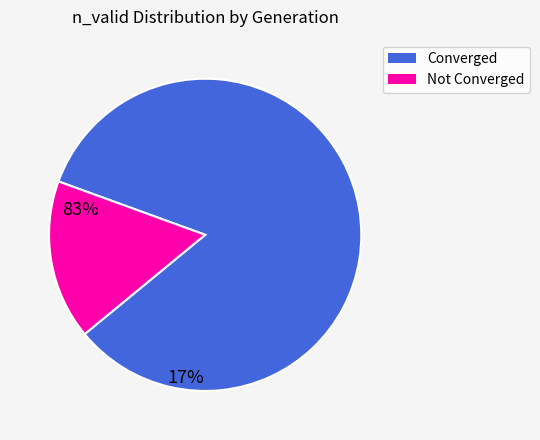

Does any single category account for the majority?

Yes